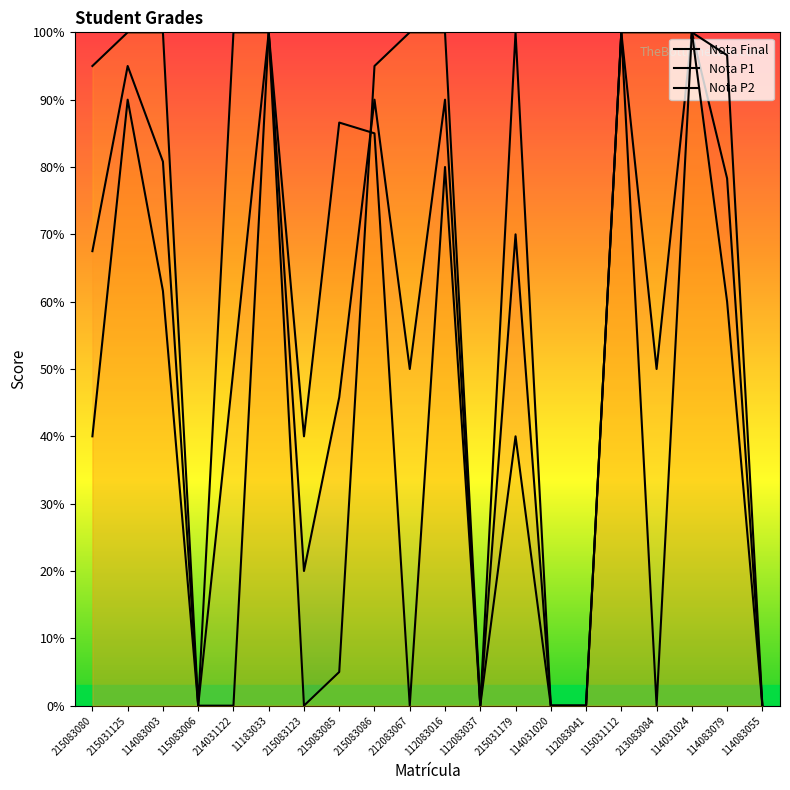

What is the difference between the Nota P1 values at 215031125 and 215083080?

5.0